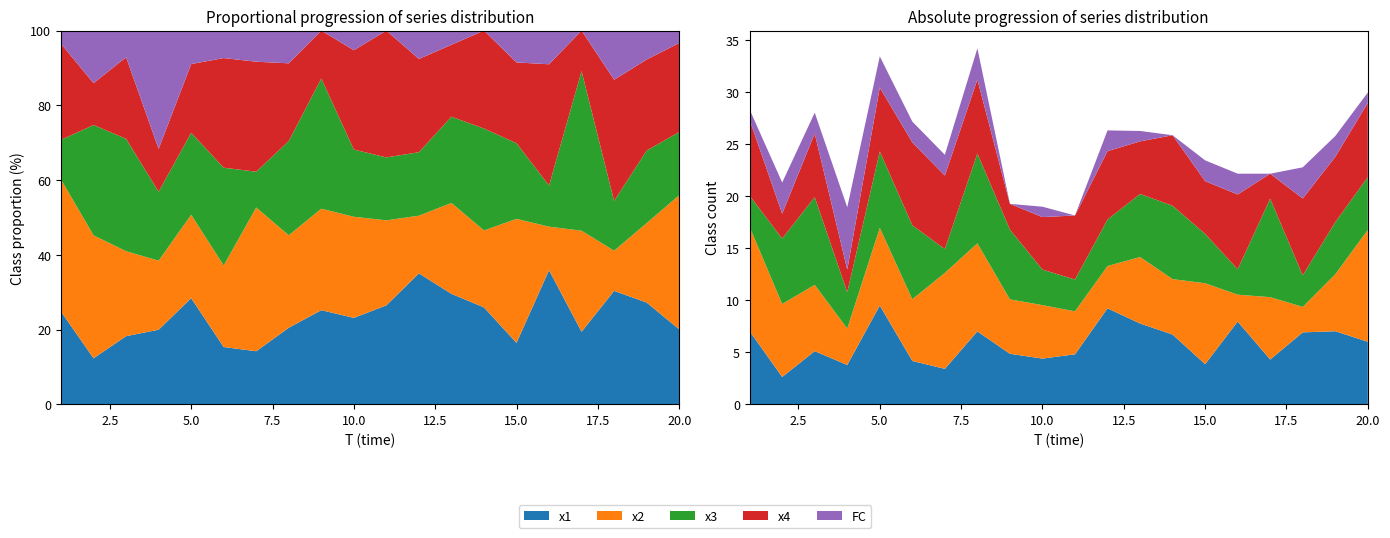

Reading right to left, transcribe all the data shown in this chart.

x1: 6.0	7.0	6.9	4.3	8.0	3.9	6.7	7.8	9.2	4.8	4.4	4.9	7.0	3.4	4.2	9.5	3.8	5.1	2.6	7.0
x2: 10.8	5.5	2.4	6.0	2.6	7.8	5.3	6.4	4.1	4.1	5.1	5.2	8.5	9.2	5.9	7.5	3.5	6.4	7.0	10.0
x3: 5.1	5.0	3.0	9.5	2.4	4.8	7.1	6.1	4.5	3.1	3.4	6.7	8.6	2.3	7.1	7.3	3.5	8.4	6.3	3.0
x4: 7.1	6.3	7.4	2.4	7.2	5.1	6.8	5.1	6.6	6.2	5.1	2.5	7.1	7.1	8.0	6.2	2.2	6.1	2.4	7.3
FC: 1.0	2.0	3.0	0.0	2.0	2.0	0.0	1.0	2.0	0.0	1.0	0.0	3.0	2.0	2.0	3.0	6.0	2.0	3.0	1.0